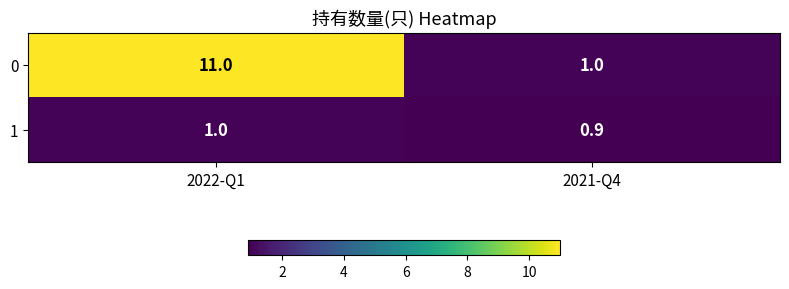

What is the total value across all series at 2021-Q4?

1.9